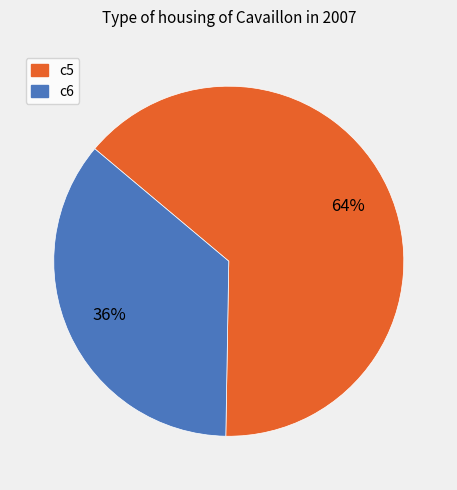

Is there a majority slice in this chart?

Yes